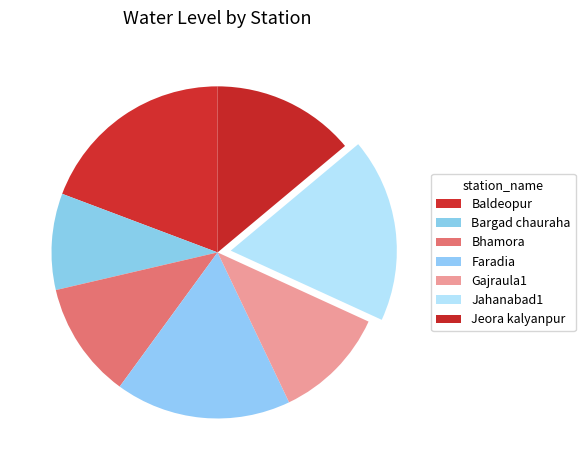

Combined, what portion of the pie is Jeora kalyanpur and Bhamora?

25.2%